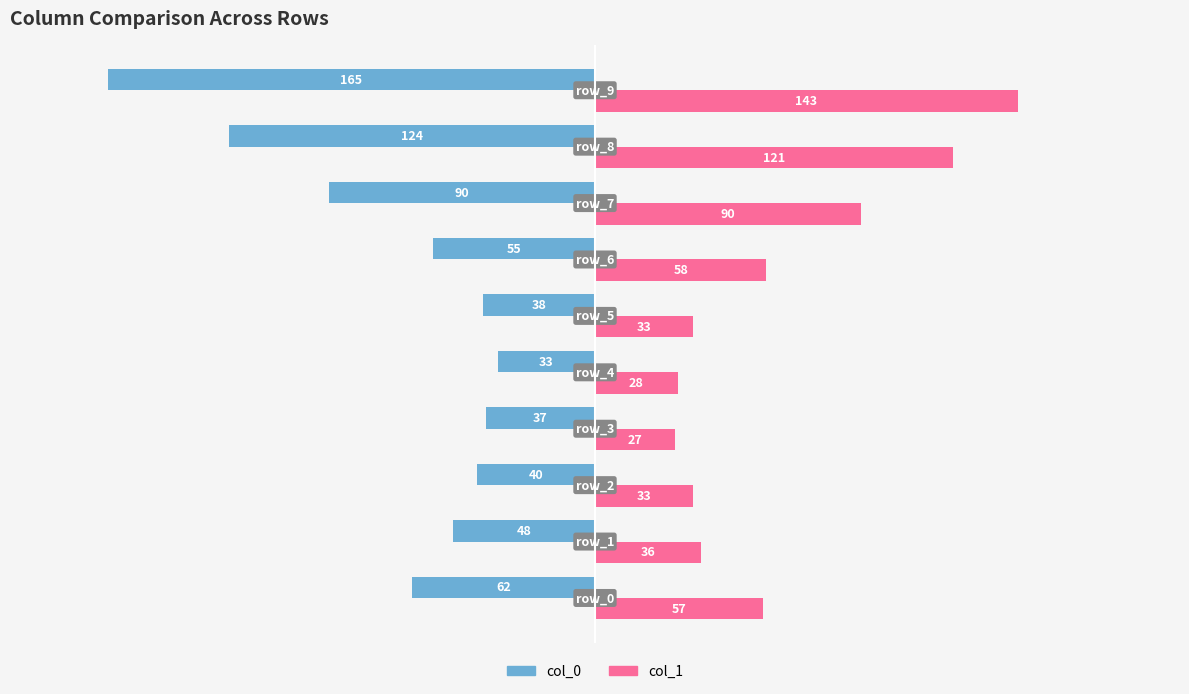

Which series has the largest total across all categories?

col_1